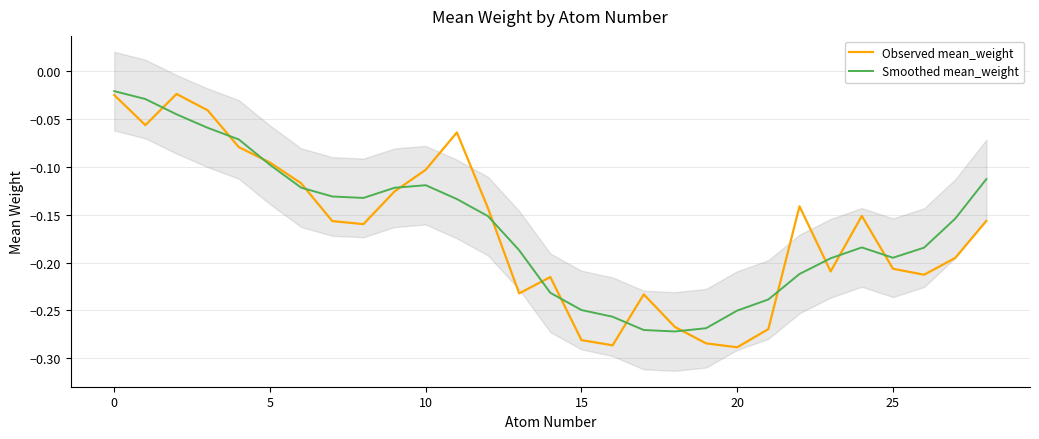

How many series are shown in this chart?

2